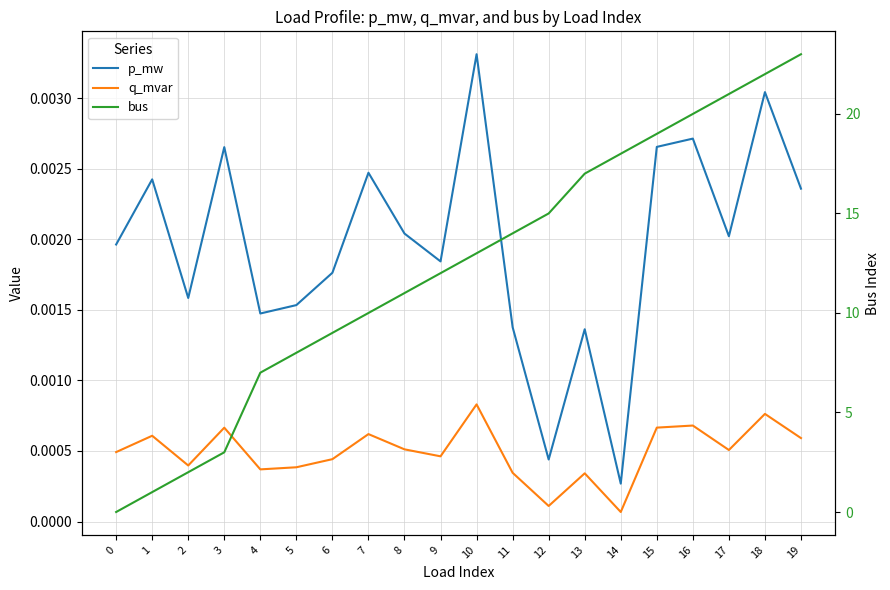

The value of q_mvar at 7 is 0.0. True or false?

False